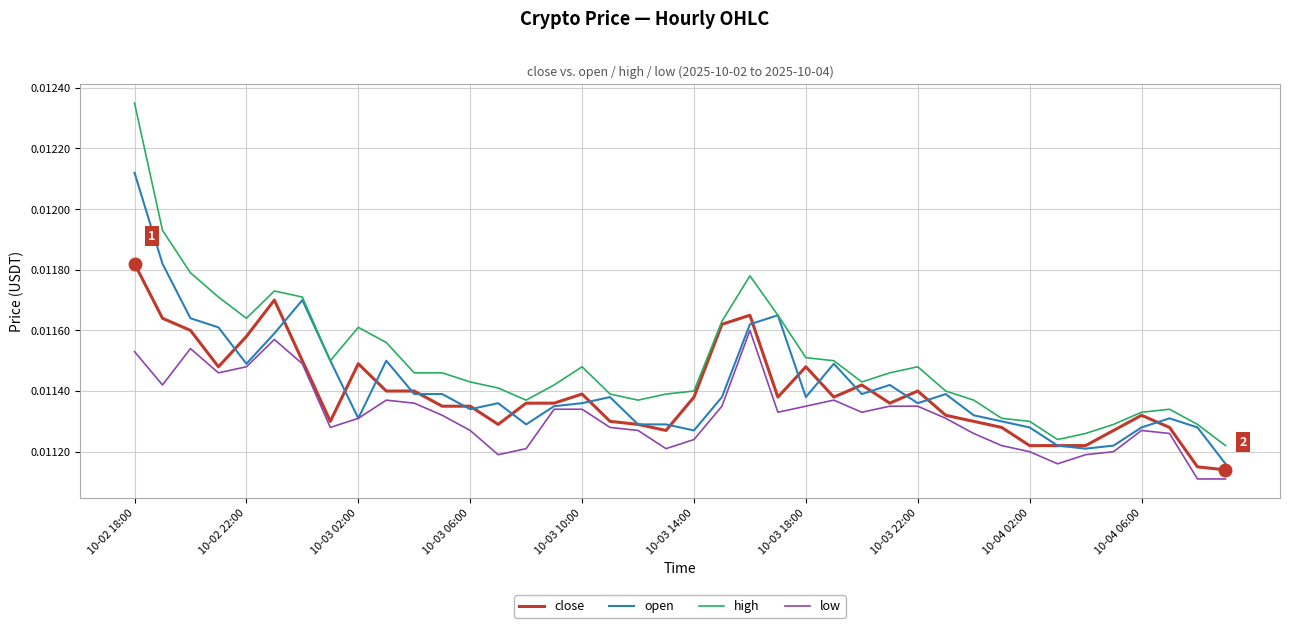

True or false: low and high cross at least once.

False